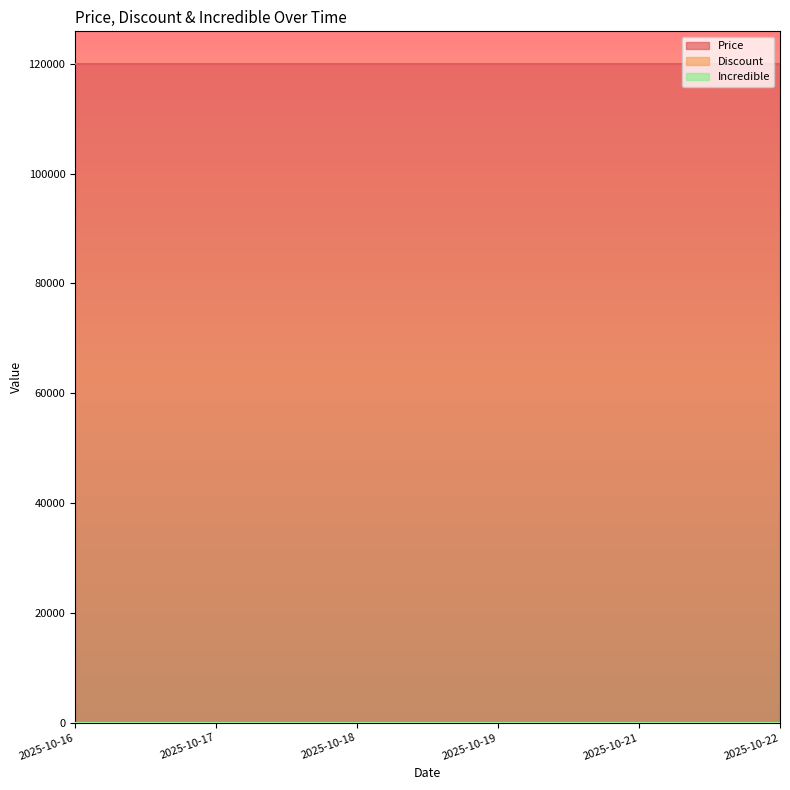

True or false: Price and Discount intersect in this chart.

False